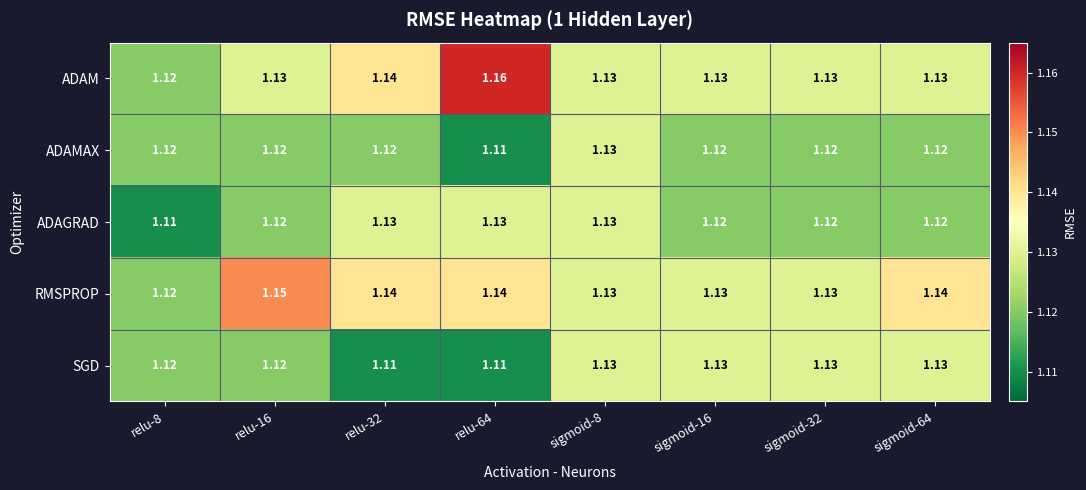

Which series has the largest total across all categories?

RMSPROP